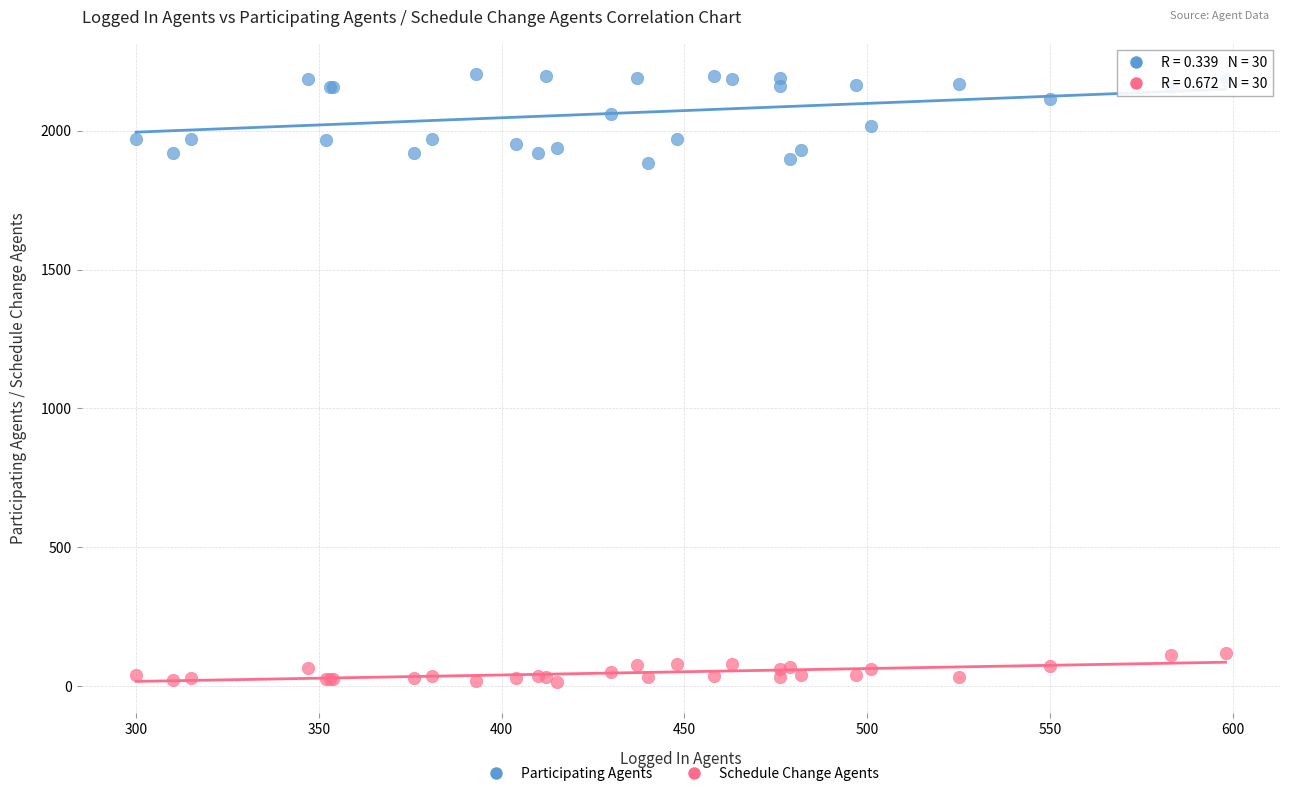

Which series contains the highest Y value?

Participating Agents